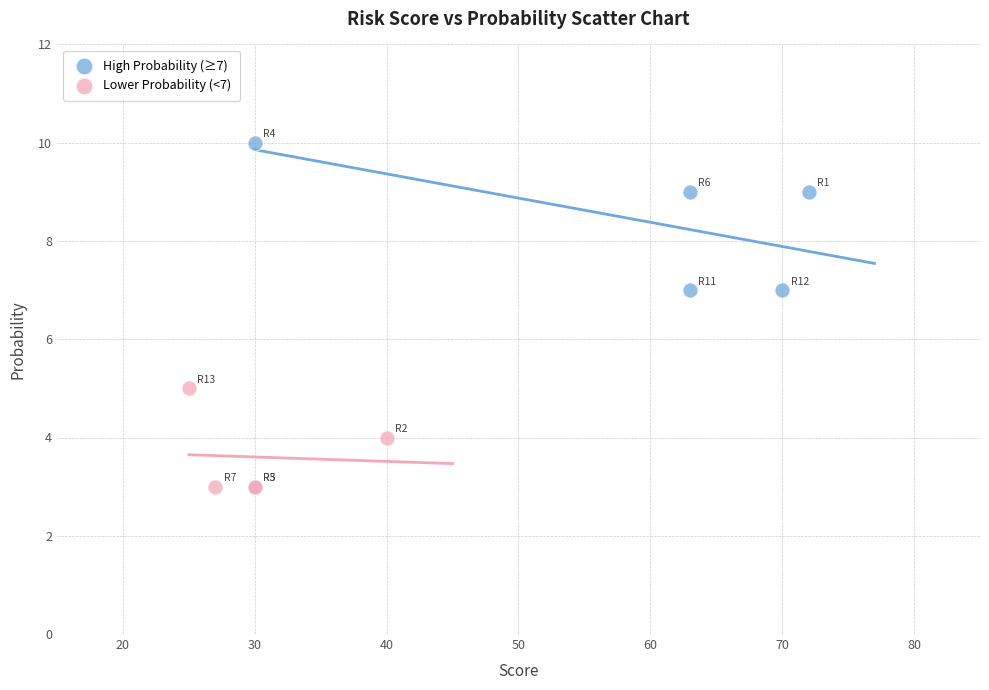

Which series contains the lowest Y value?

Lower Probability (<7)